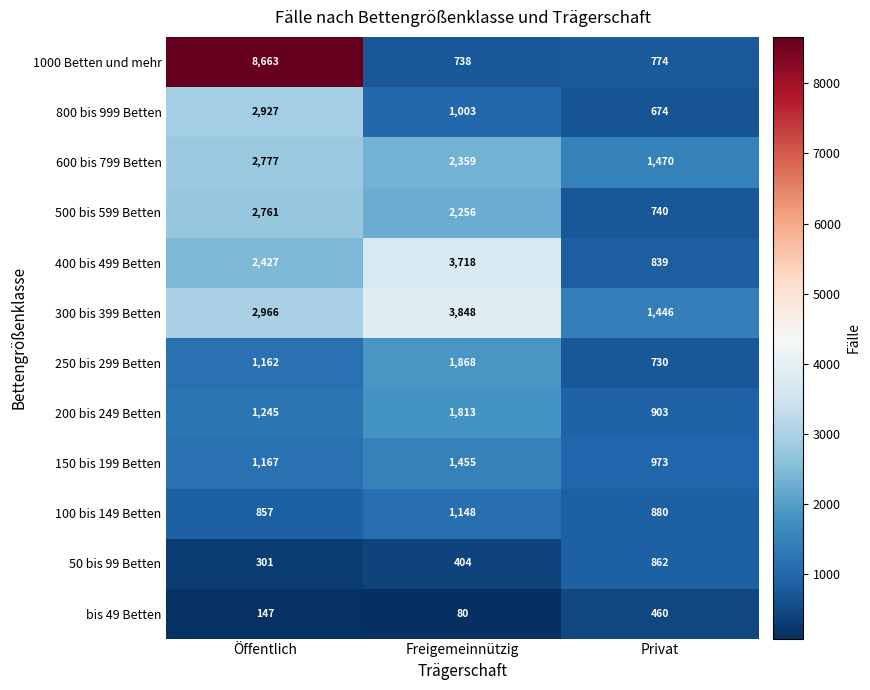

How many values in the 200 bis 249 Betten series are below 1245?

1